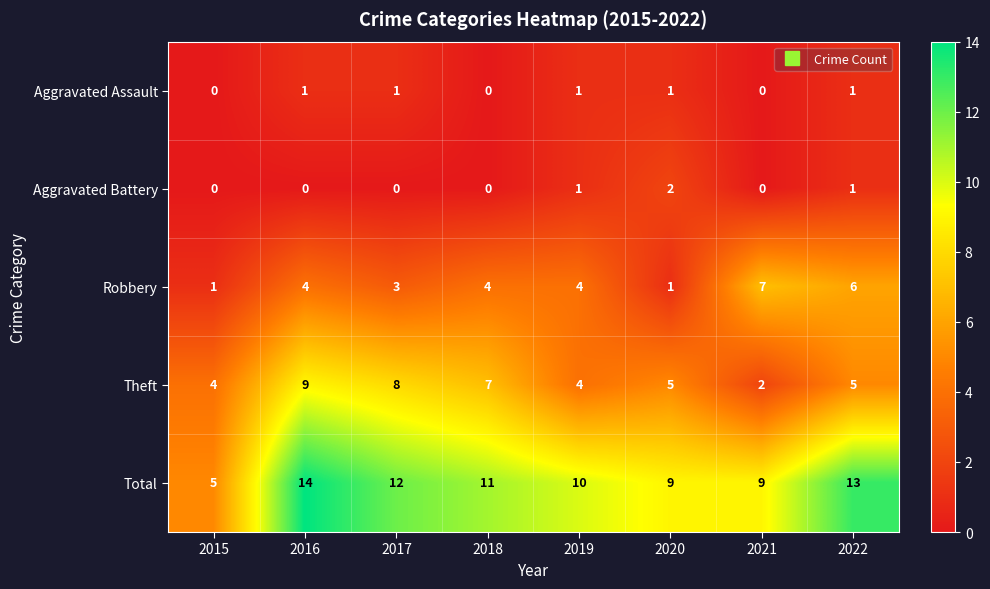

What is the highest value of the Theft series?

9